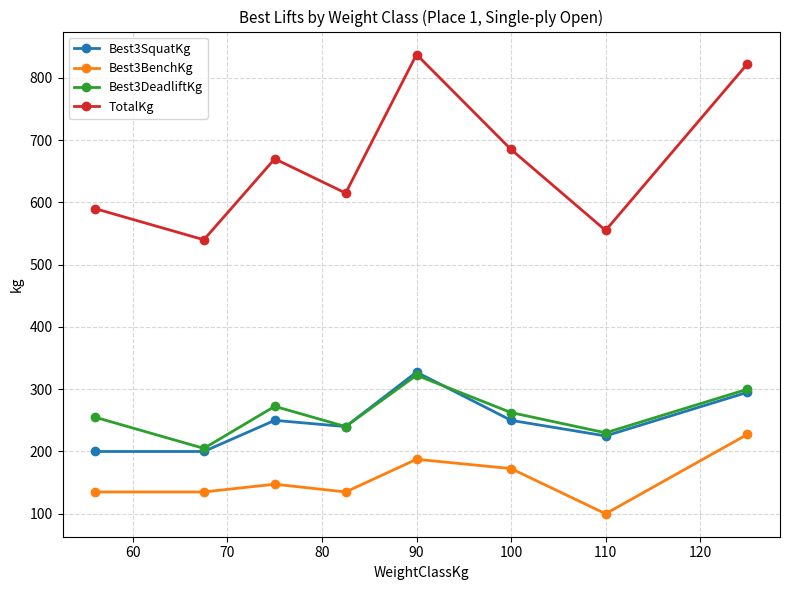

True or false: Best3SquatKg and Best3BenchKg cross at least once.

False